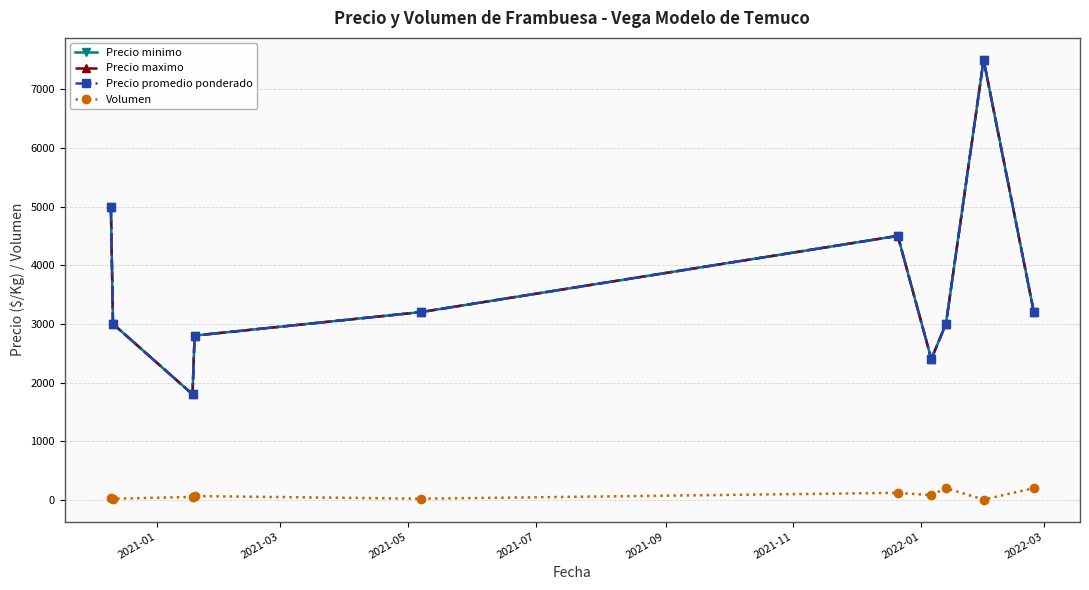

Reading left to right, list all the values displayed in this chart.

Precio minimo: 5000	3000	1800	2800	3200	4500	2400	3000	7500	3200
Precio maximo: 5000	3000	1800	2800	3200	4500	2400	3000	7500	3200
Precio promedio ponderado: 5000	3000	1800	2800	3200	4500	2400	3000	7500	3200
Volumen: 40	20	50	65	20	120	80	200	5	200